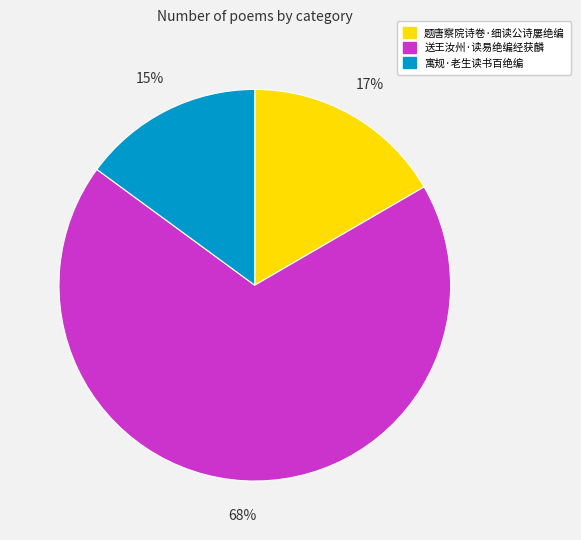

Rank the categories by value from highest to lowest.

送王汝州·读易绝编经获麟, 题唐察院诗卷·细读公诗屡绝编, 寓规·老生读书百绝编